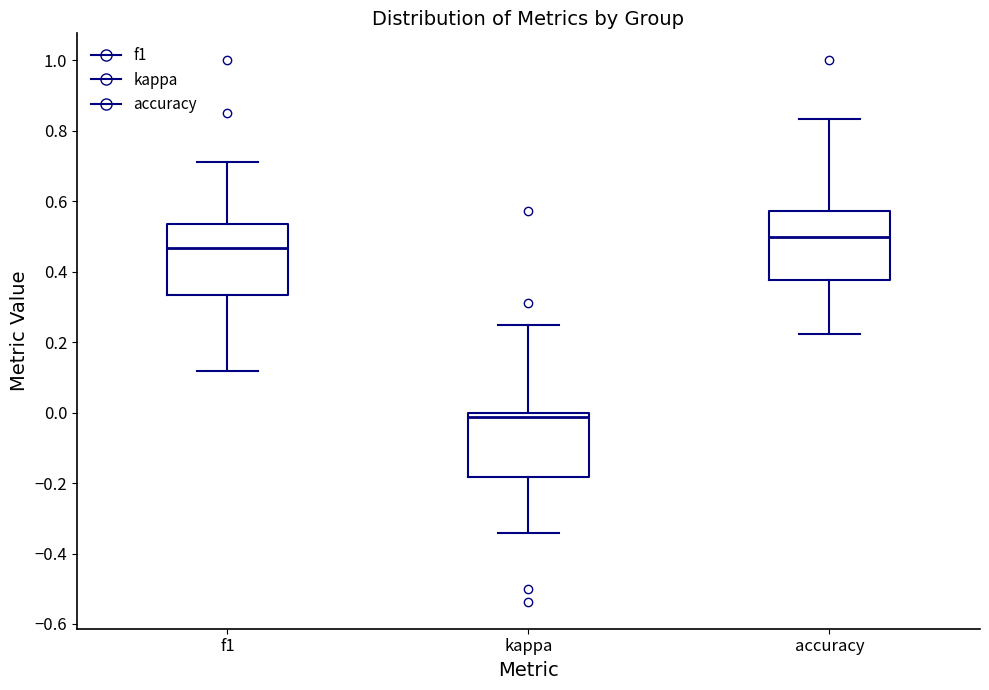

Where does the lower whisker of the box for f1 end on the y-axis? The values are not printed on the chart, so give them approximately, as read against the axis.

0.12